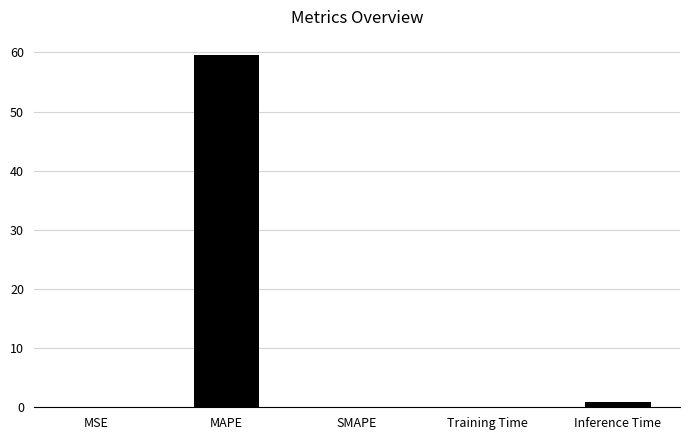

How many distinct data groups are displayed?

1